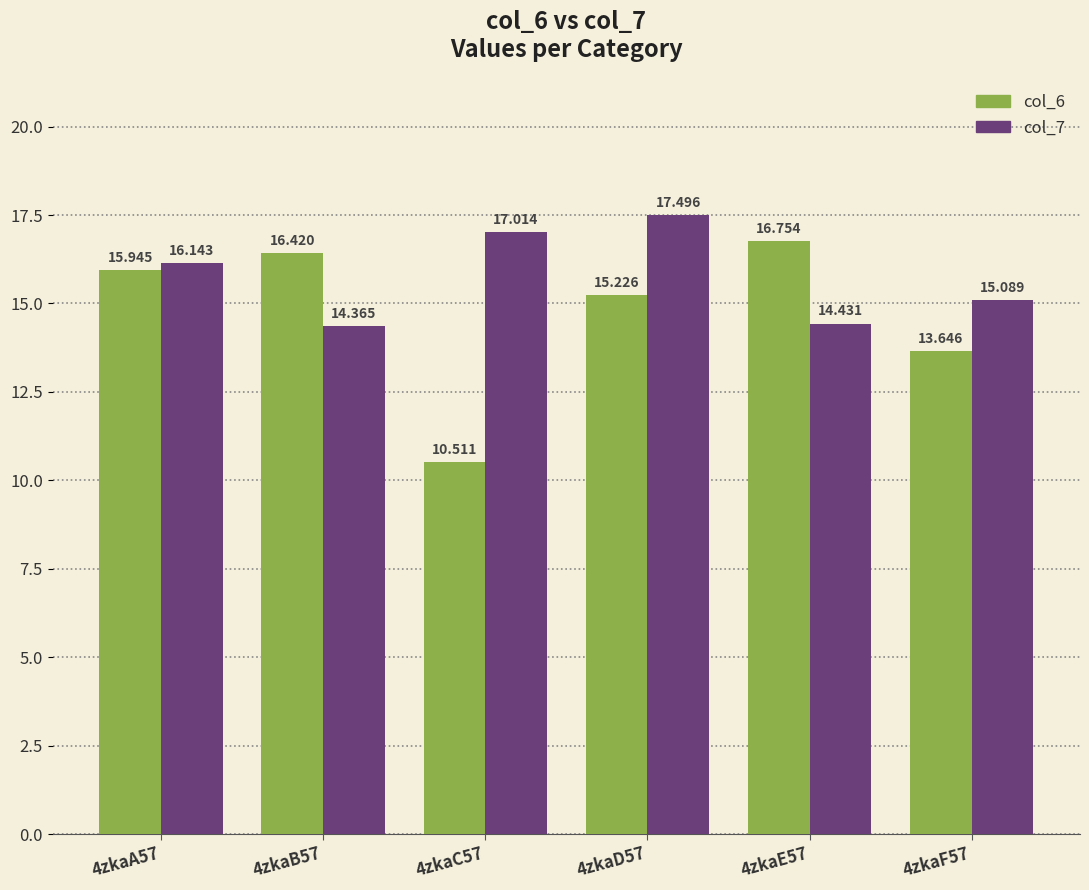

True or false: col_6 has a value of 29.4 at 4zkaB57.

False